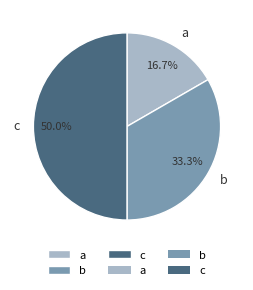

Rank the categories by value from highest to lowest.

c, b, a